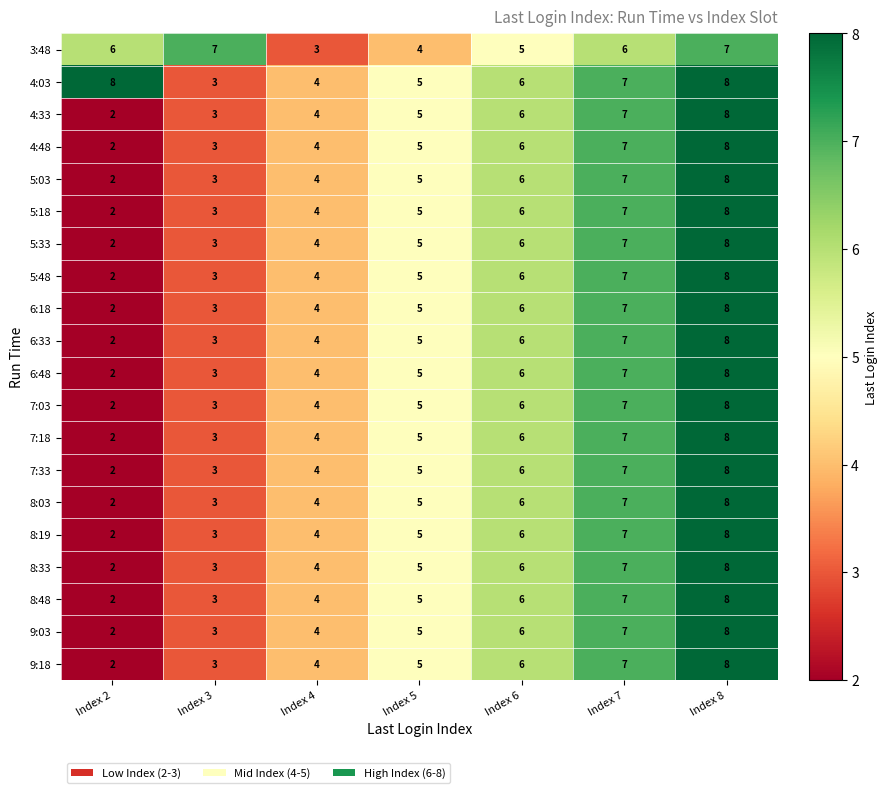

Is the value of 8:48 at Index 4 greater than the value of 9:18 at Index 7?

No